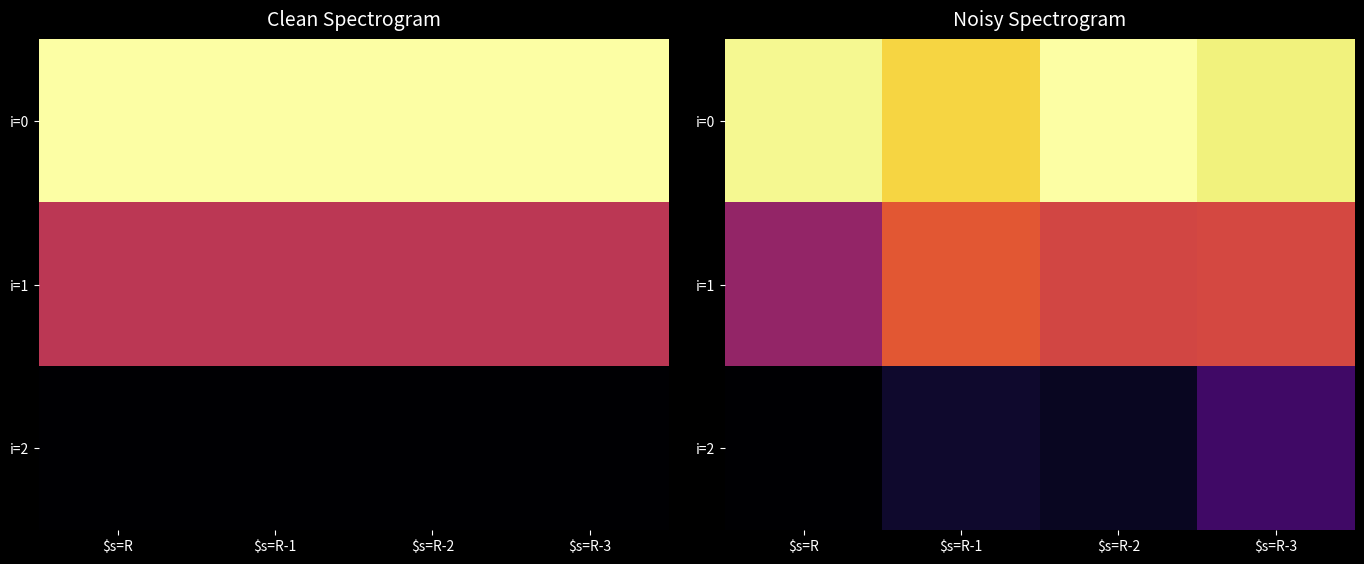

How many distinct data groups are displayed?

3